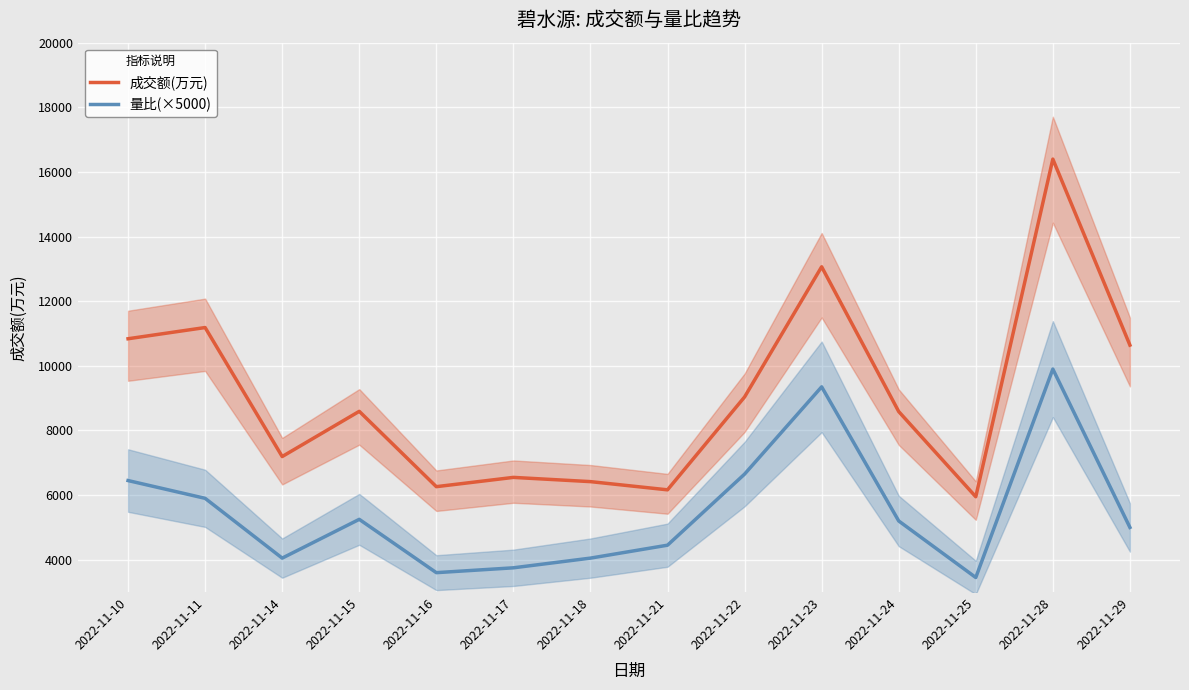

How many series are shown in this chart?

2